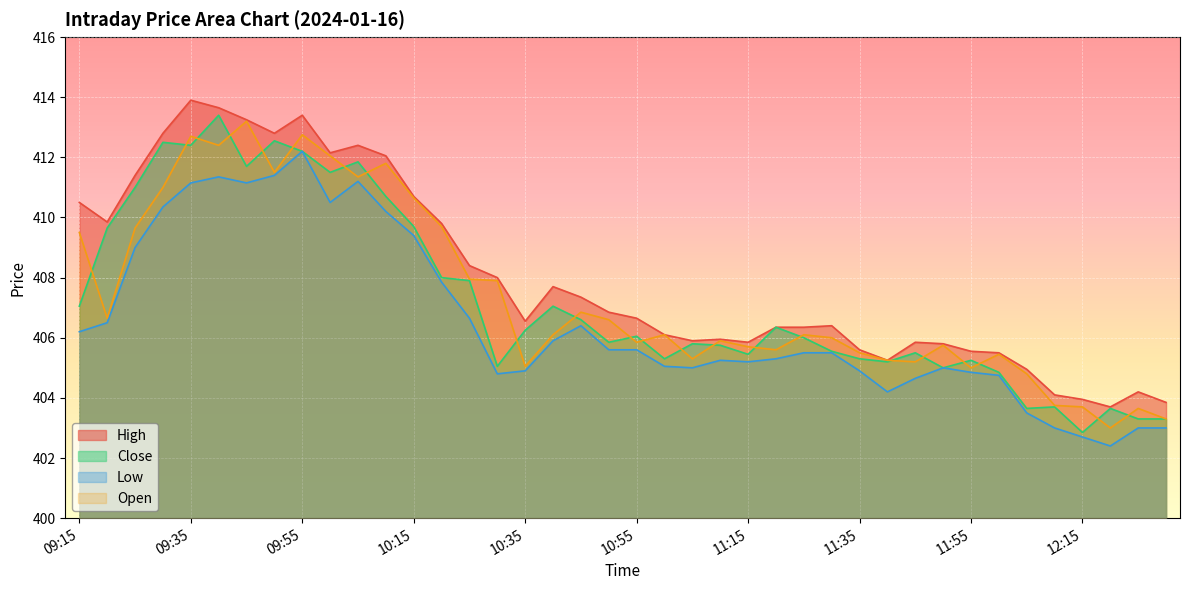

What is the difference between the maximum and minimum values in the Low series?

9.8